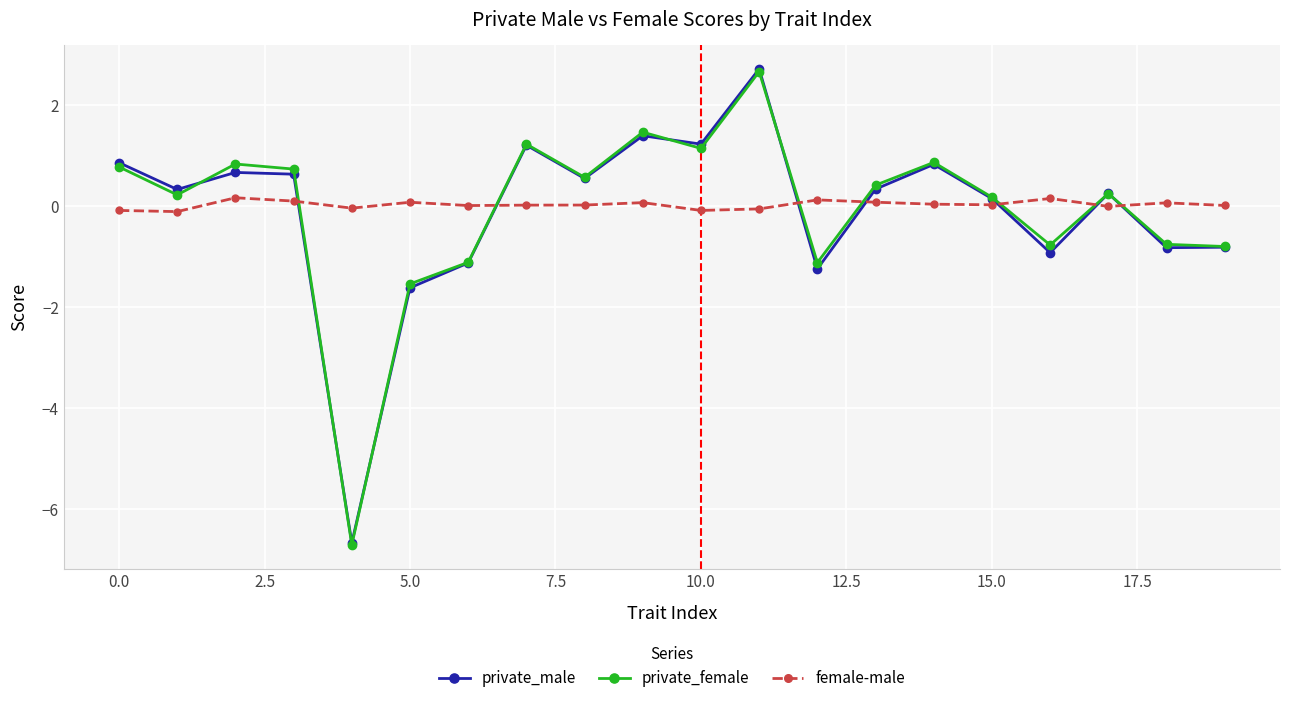

True or false: female-male and private_male cross at least once.

True